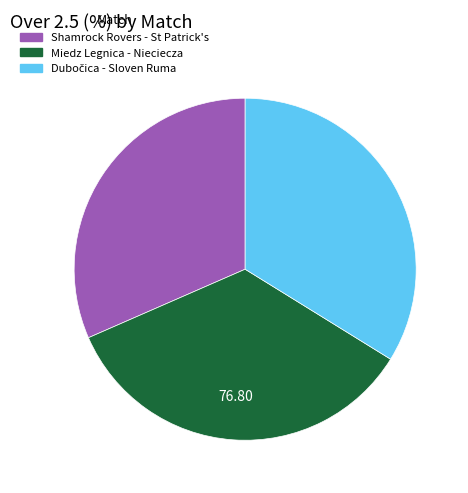

Is there any slice that represents more than half of the pie?

No